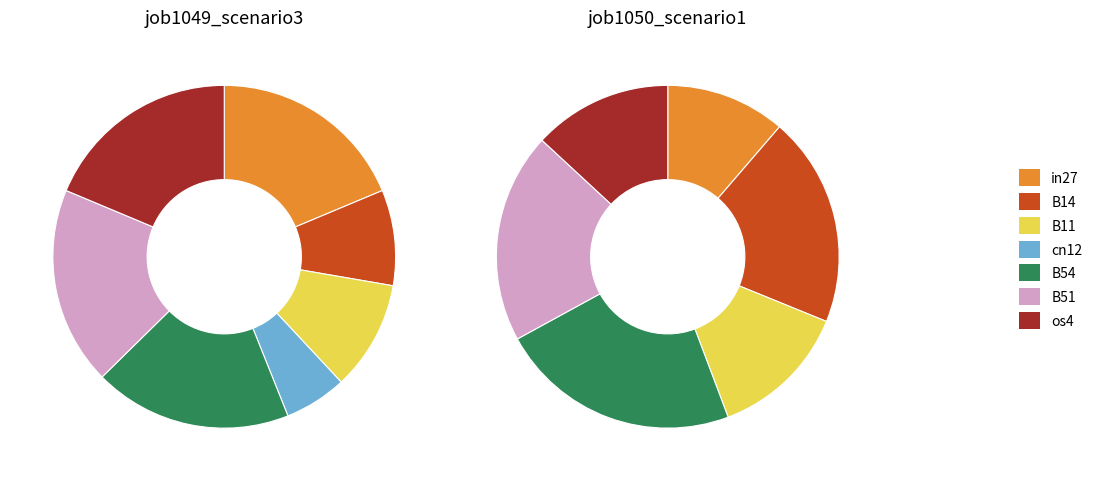

Combined, do in27 and B54 account for over 50%?

No